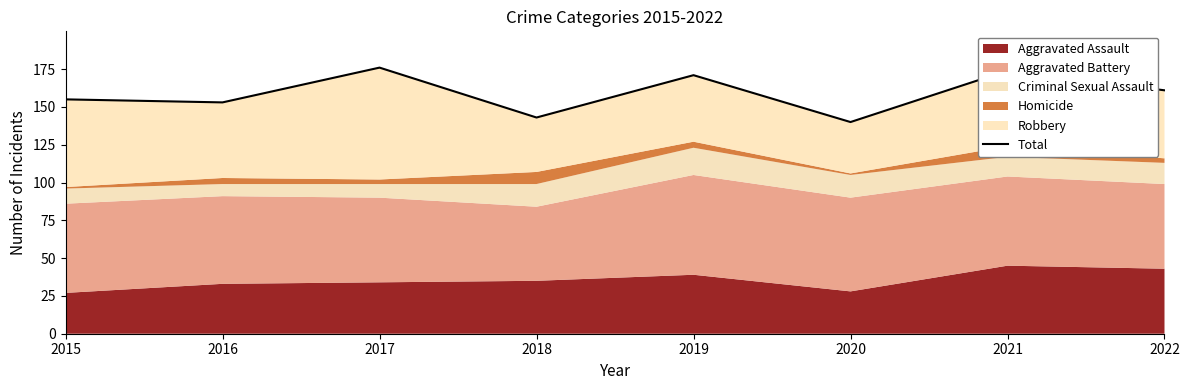

Approximately how many times larger is the value at 2019 compared to 2016?

1.1